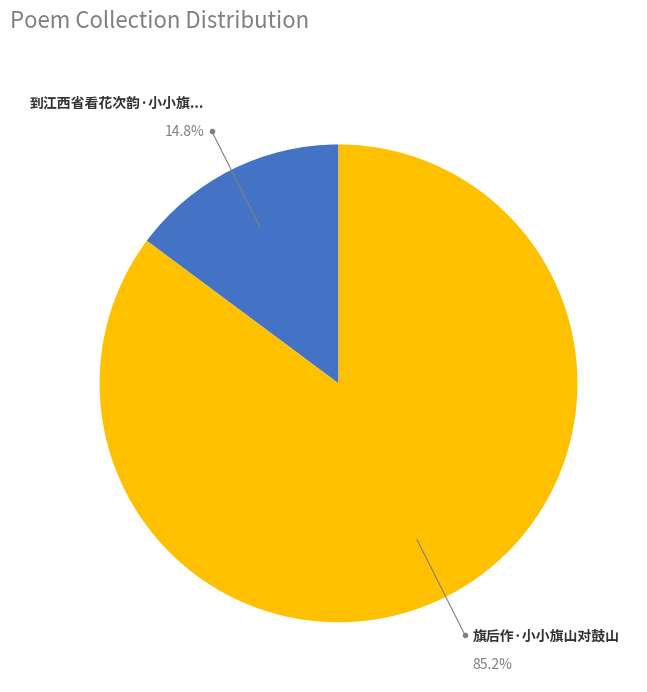

To the nearest percent, what is the average slice percentage?

50%